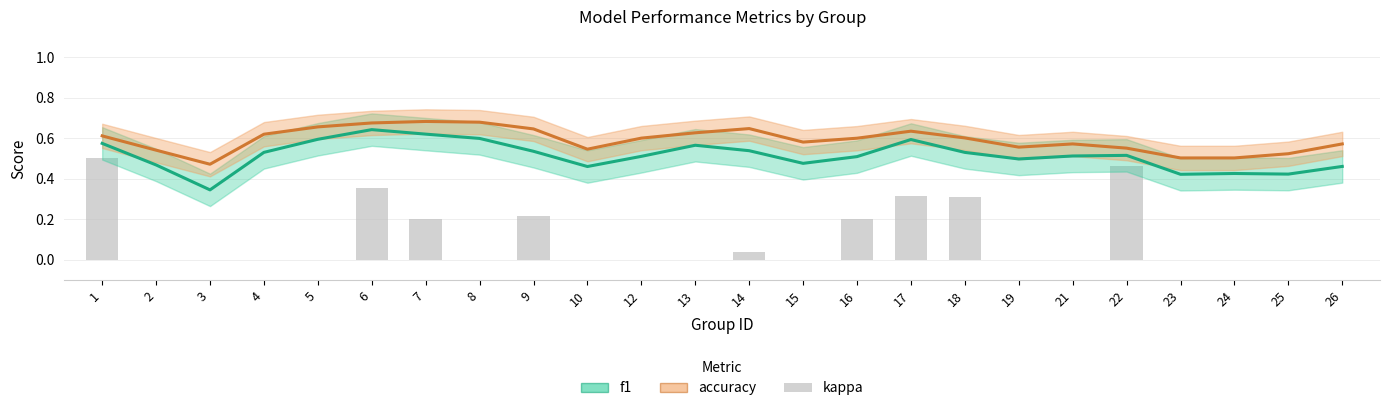

How many bars are there in total?

24